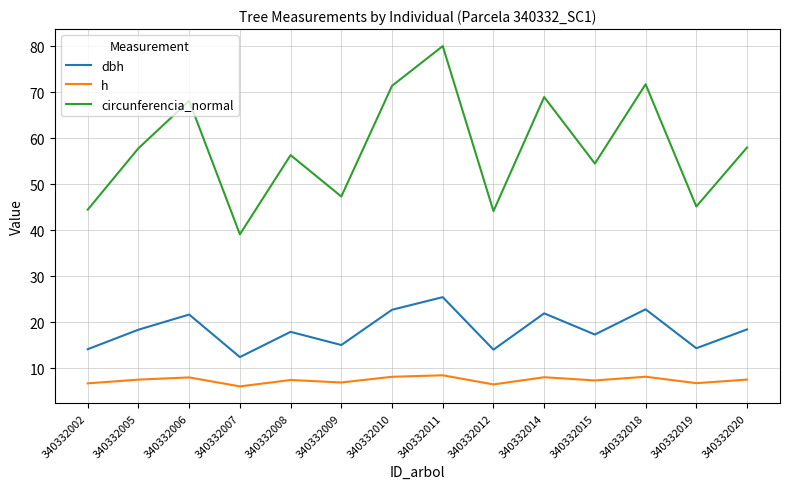

What is the average value of the circunferencia_normal series?

57.7